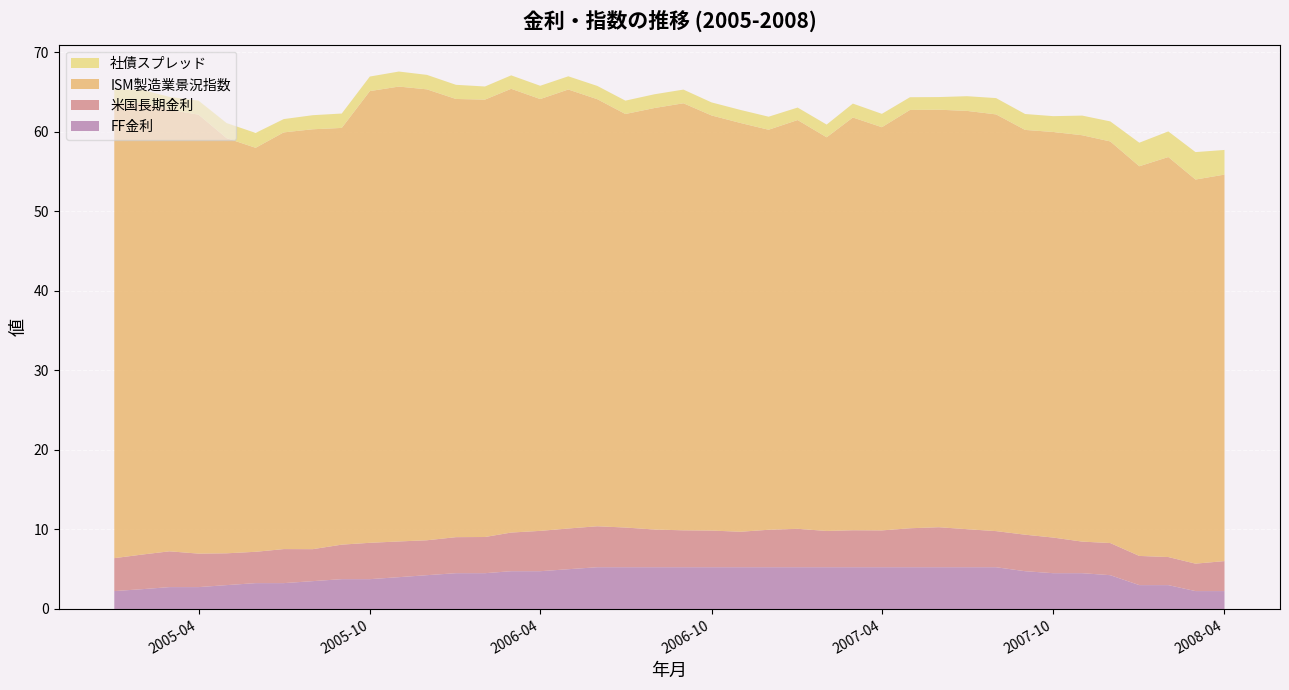

Reading left to right, what are all the values shown in this chart?

FF金利: 2005-01=2.2	2005-02=2.5	2005-03=2.8	2005-04=2.8	2005-05=3.0	2005-06=3.2	2005-07=3.2	2005-08=3.5	2005-09=3.8	2005-10=3.8	2005-11=4.0	2005-12=4.2	2006-01=4.5	2006-02=4.5	2006-03=4.8	2006-04=4.8	2006-05=5.0	2006-06=5.2	2006-07=5.2	2006-08=5.2	2006-09=5.2	2006-10=5.2	2006-11=5.2	2006-12=5.2	2007-01=5.2	2007-02=5.2	2007-03=5.2	2007-04=5.2	2007-05=5.2	2007-06=5.2	2007-07=5.2	2007-08=5.2	2007-09=4.8	2007-10=4.5	2007-11=4.5	2007-12=4.2	2008-01=3.0	2008-02=3.0	2008-03=2.2	2008-04=2.2
米国長期金利: 2005-01=4.1	2005-02=4.4	2005-03=4.5	2005-04=4.2	2005-05=4.0	2005-06=3.9	2005-07=4.3	2005-08=4.0	2005-09=4.3	2005-10=4.6	2005-11=4.5	2005-12=4.4	2006-01=4.5	2006-02=4.5	2006-03=4.9	2006-04=5.1	2006-05=5.1	2006-06=5.2	2006-07=5.0	2006-08=4.7	2006-09=4.6	2006-10=4.6	2006-11=4.5	2006-12=4.7	2007-01=4.8	2007-02=4.6	2007-03=4.7	2007-04=4.6	2007-05=4.9	2007-06=5.0	2007-07=4.8	2007-08=4.5	2007-09=4.6	2007-10=4.5	2007-11=4.0	2007-12=4.0	2008-01=3.7	2008-02=3.5	2008-03=3.5	2008-04=3.8
ISM製造業景況指数: 2005-01=57.2	2005-02=56.8	2005-03=55.5	2005-04=55.2	2005-05=52.2	2005-06=50.8	2005-07=52.4	2005-08=52.8	2005-09=52.4	2005-10=56.8	2005-11=57.2	2005-12=56.7	2006-01=55.1	2006-02=55.0	2006-03=55.8	2006-04=54.3	2006-05=55.2	2006-06=53.7	2006-07=52.0	2006-08=53.0	2006-09=53.7	2006-10=52.2	2006-11=51.4	2006-12=50.3	2007-01=51.4	2007-02=49.5	2007-03=51.9	2007-04=50.7	2007-05=52.6	2007-06=52.5	2007-07=52.6	2007-08=52.4	2007-09=50.9	2007-10=51.0	2007-11=51.1	2007-12=50.5	2008-01=49.0	2008-02=50.3	2008-03=48.3	2008-04=48.6
社債スプレッド: 2005-01=1.8	2005-02=1.6	2005-03=1.6	2005-04=1.8	2005-05=1.9	2005-06=1.9	2005-07=1.7	2005-08=1.8	2005-09=1.8	2005-10=1.8	2005-11=1.9	2005-12=1.8	2006-01=1.8	2006-02=1.6	2006-03=1.7	2006-04=1.7	2006-05=1.7	2006-06=1.7	2006-07=1.7	2006-08=1.7	2006-09=1.7	2006-10=1.6	2006-11=1.6	2006-12=1.6	2007-01=1.6	2007-02=1.6	2007-03=1.8	2007-04=1.7	2007-05=1.6	2007-06=1.6	2007-07=1.9	2007-08=2.0	2007-09=2.0	2007-10=2.0	2007-11=2.5	2007-12=2.5	2008-01=3.0	2008-02=3.2	2008-03=3.5	2008-04=3.1